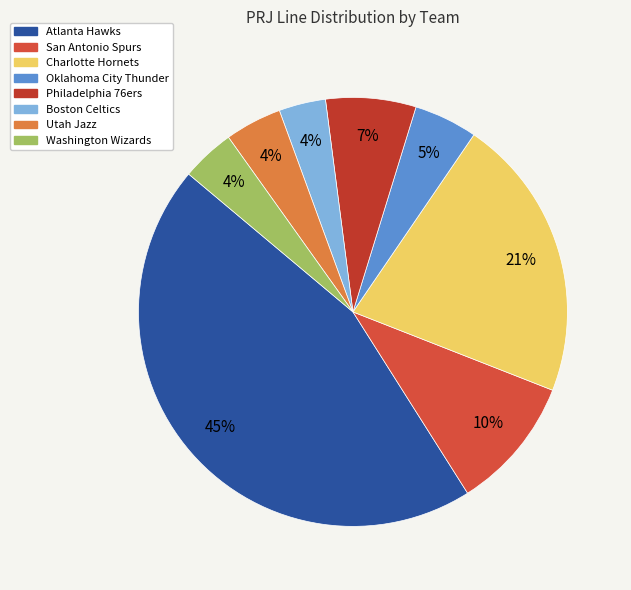

How many segments does this pie chart have?

8